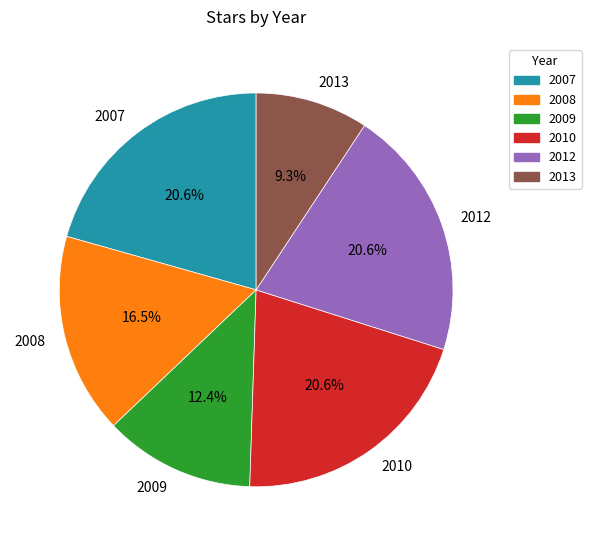

To the nearest percent, what portion does 2012 represent?

21%